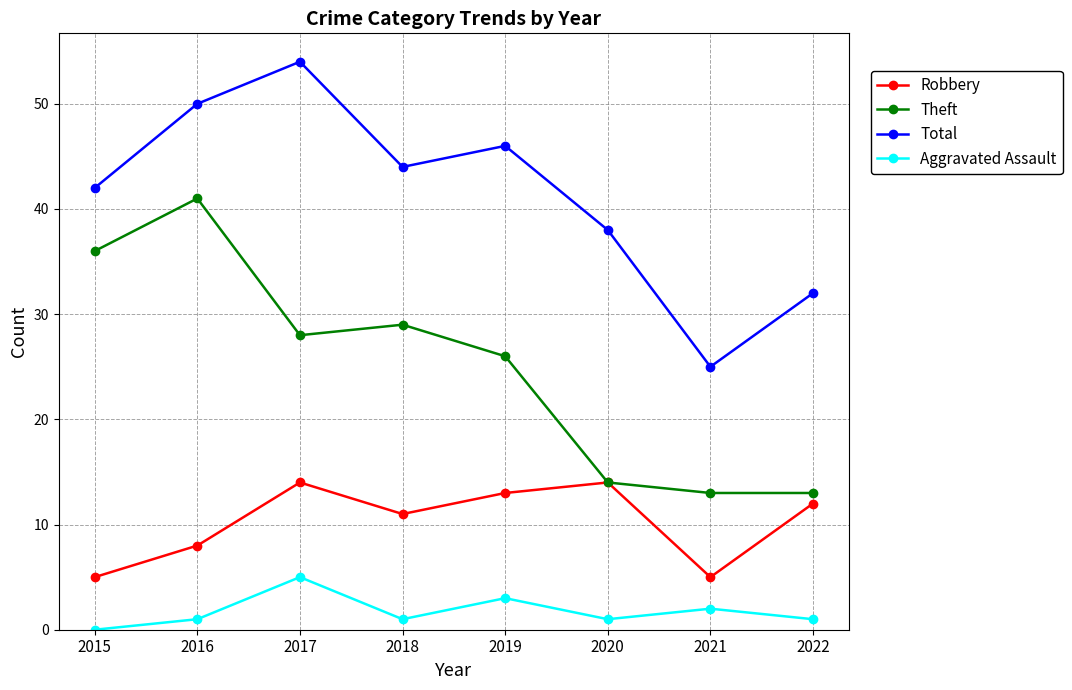

Which series changed the most between 2019 and 2021?

Total